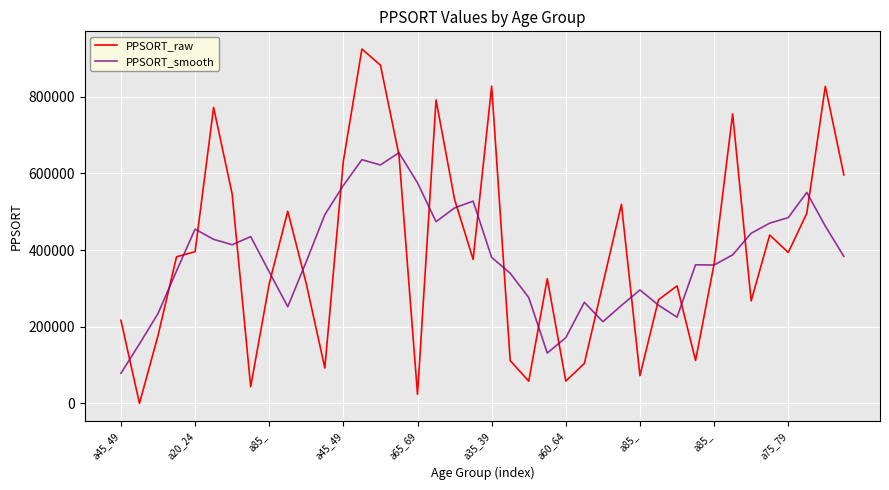

Which series has the widest spread of values?

PPSORT_raw